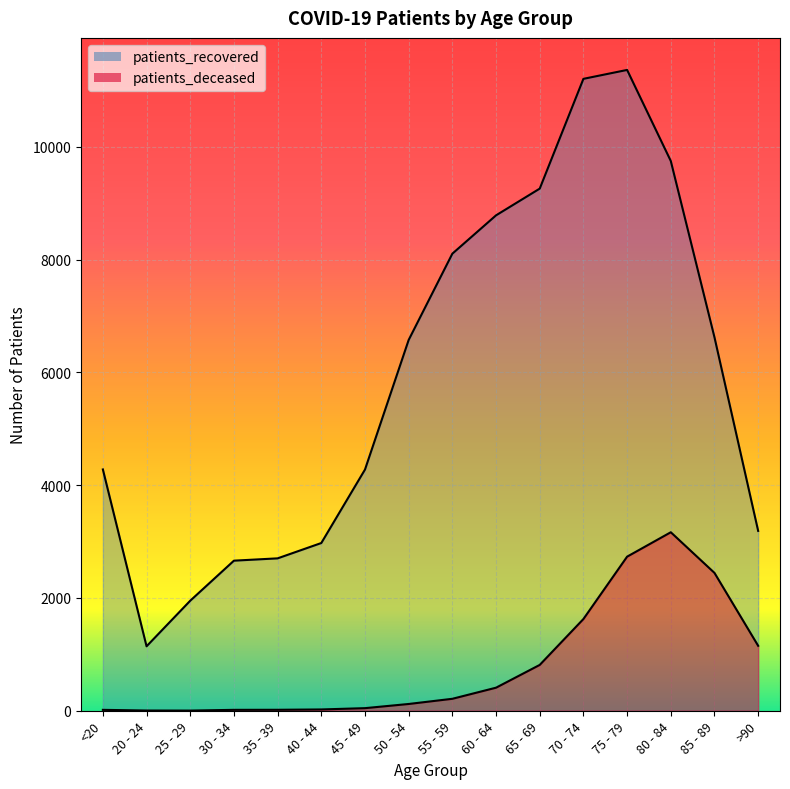

At which label is patients_recovered closest to 6254?

50 - 54